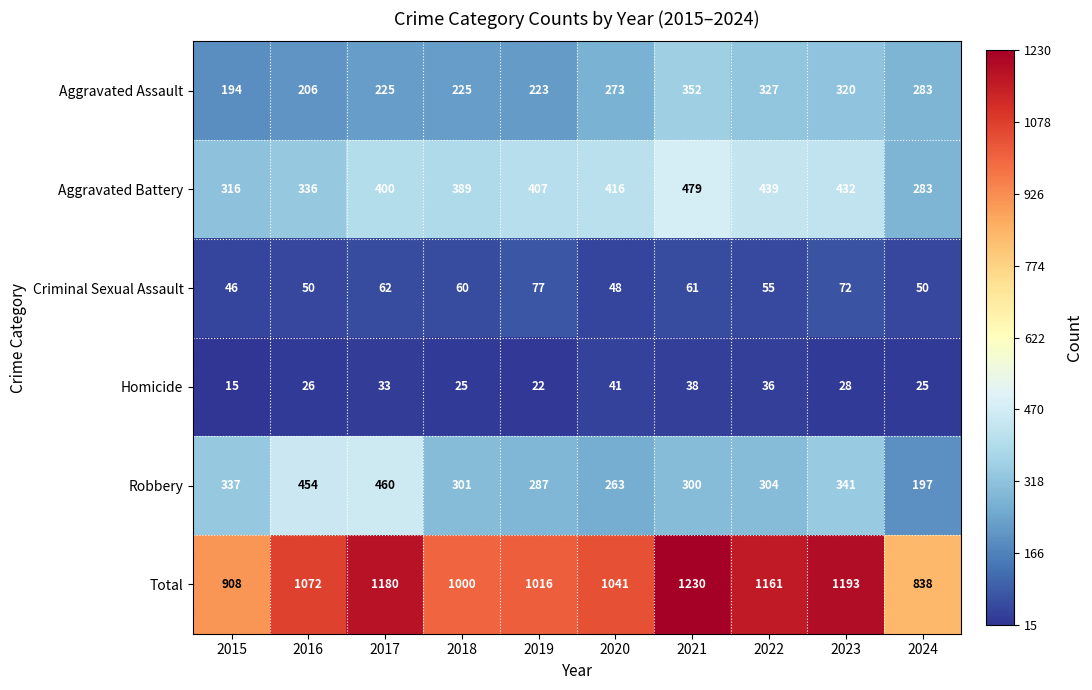

Which series changed the most between 2016 and 2023?

Total